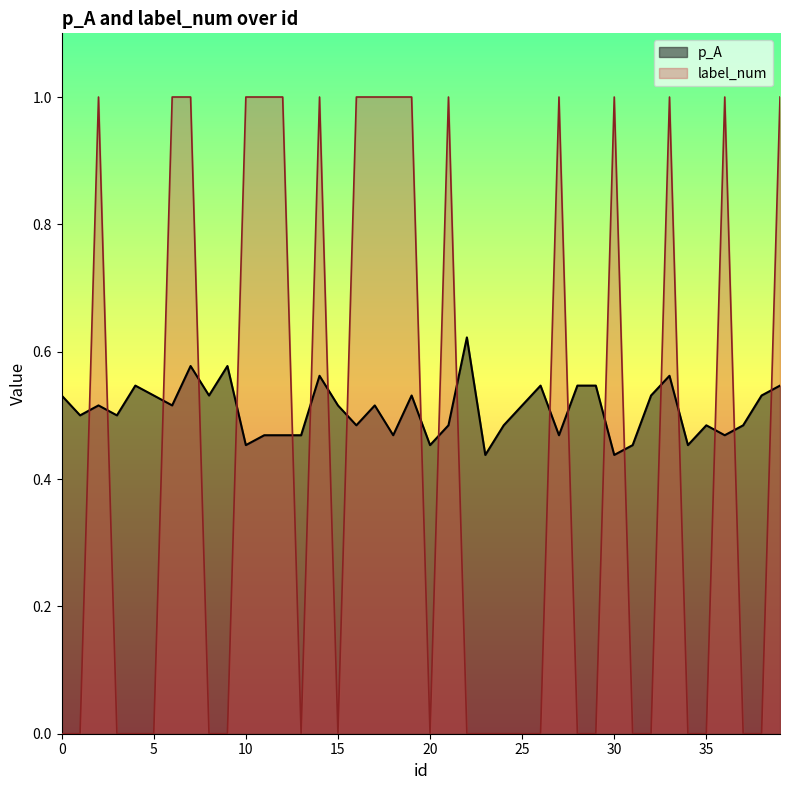

Where do p_A and label_num first cross each other?

1 and 2